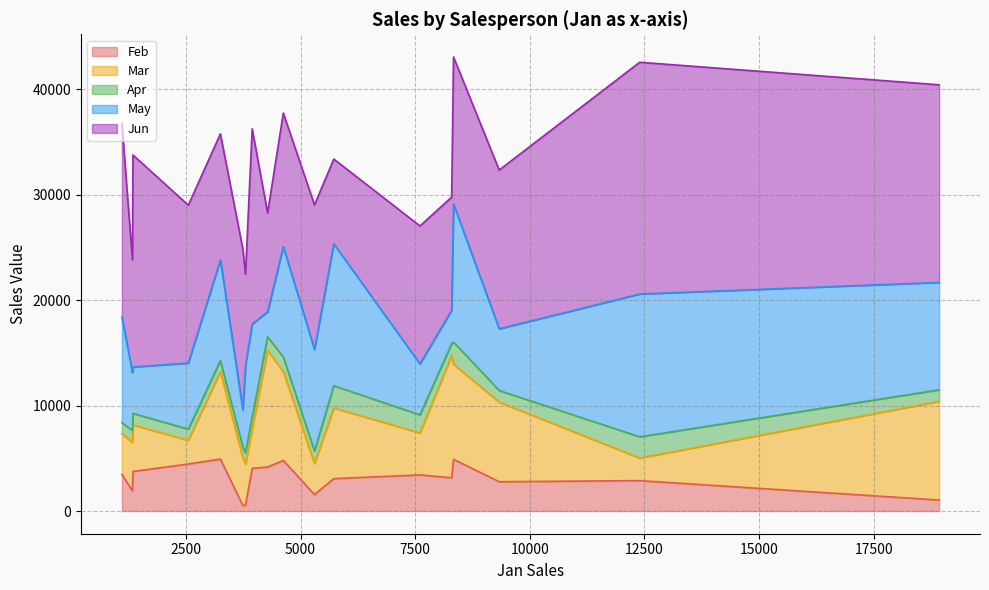

Where is Mar nearest to the value 6871?

5725